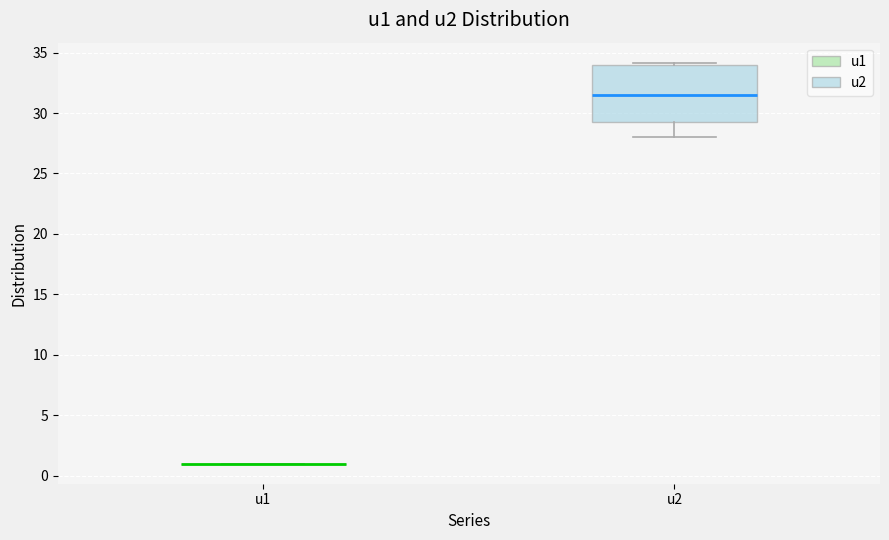

Reading left to right, read every box against the y-axis: the position of its median line, the range the box covers, and the ends of its whiskers. The values are not printed on the chart, so give them approximately, as read against the axis.

u1: box collapsed to a line at 1.0, whiskers 1.0 to 1.0
u2: median 31.5, box 29.5 to 34.0, whiskers 28.0 to 34.0 (just above the box's upper edge)